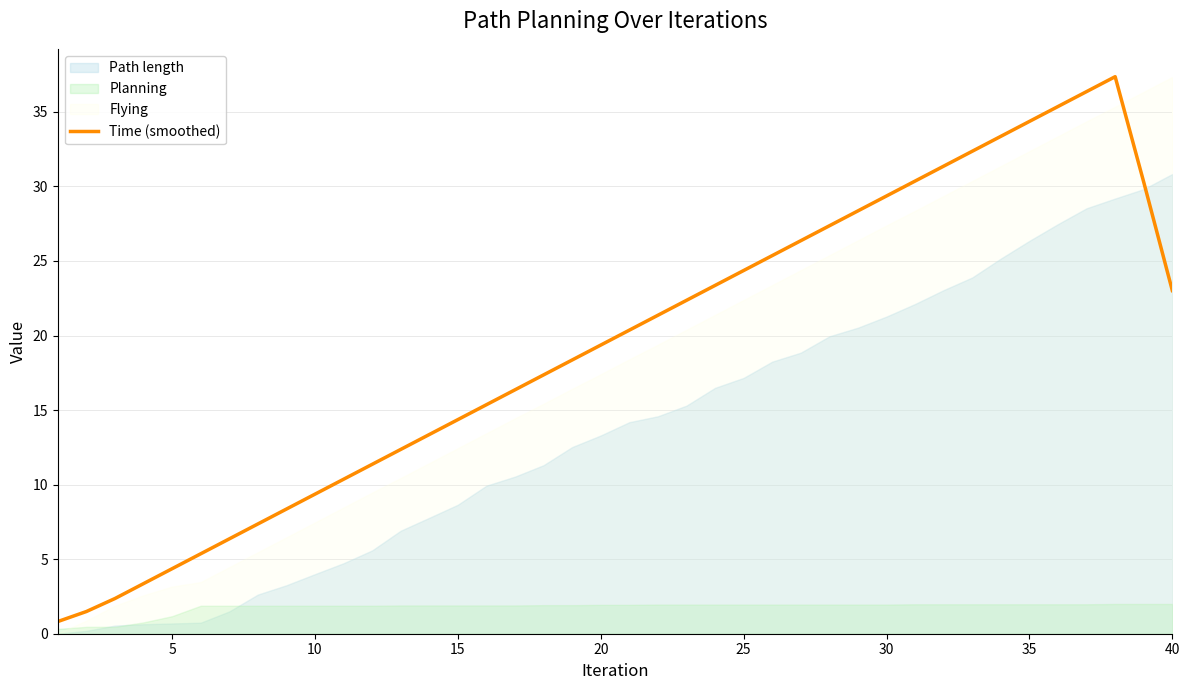

How many values are below 20?

20